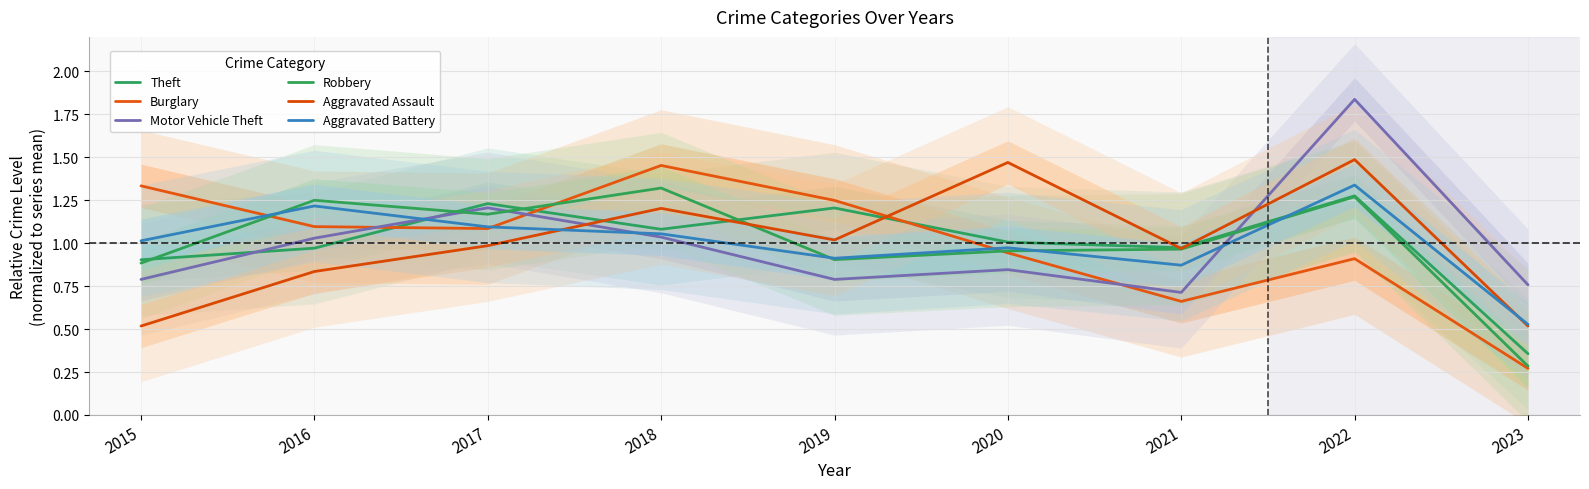

Where is the first local minimum for Aggravated Assault?

2019